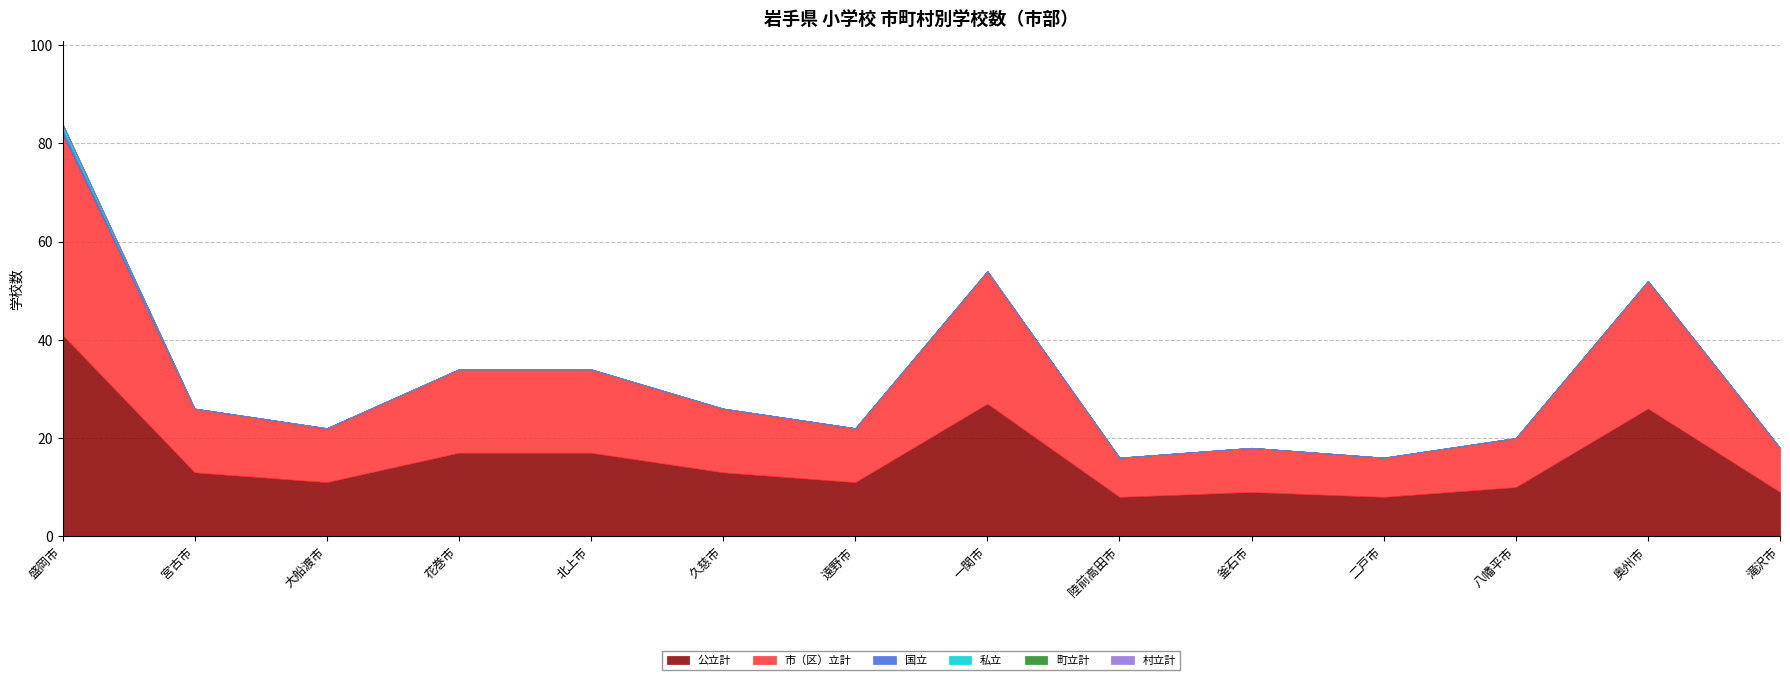

Reading right to left, extract all data points from this chart.

公立計: 滝沢市=9	奥州市=26	八幡平市=10	二戸市=8	釜石市=9	陸前高田市=8	一関市=27	遠野市=11	久慈市=13	北上市=17	花巻市=17	大船渡市=11	宮古市=13	盛岡市=41
市（区）立計: 滝沢市=9	奥州市=26	八幡平市=10	二戸市=8	釜石市=9	陸前高田市=8	一関市=27	遠野市=11	久慈市=13	北上市=17	花巻市=17	大船渡市=11	宮古市=13	盛岡市=41
国立: 滝沢市=0	奥州市=0	八幡平市=0	二戸市=0	釜石市=0	陸前高田市=0	一関市=0	遠野市=0	久慈市=0	北上市=0	花巻市=0	大船渡市=0	宮古市=0	盛岡市=1
私立: 滝沢市=0	奥州市=0	八幡平市=0	二戸市=0	釜石市=0	陸前高田市=0	一関市=0	遠野市=0	久慈市=0	北上市=0	花巻市=0	大船渡市=0	宮古市=0	盛岡市=1
町立計: 滝沢市=0	奥州市=0	八幡平市=0	二戸市=0	釜石市=0	陸前高田市=0	一関市=0	遠野市=0	久慈市=0	北上市=0	花巻市=0	大船渡市=0	宮古市=0	盛岡市=0
村立計: 滝沢市=0	奥州市=0	八幡平市=0	二戸市=0	釜石市=0	陸前高田市=0	一関市=0	遠野市=0	久慈市=0	北上市=0	花巻市=0	大船渡市=0	宮古市=0	盛岡市=0